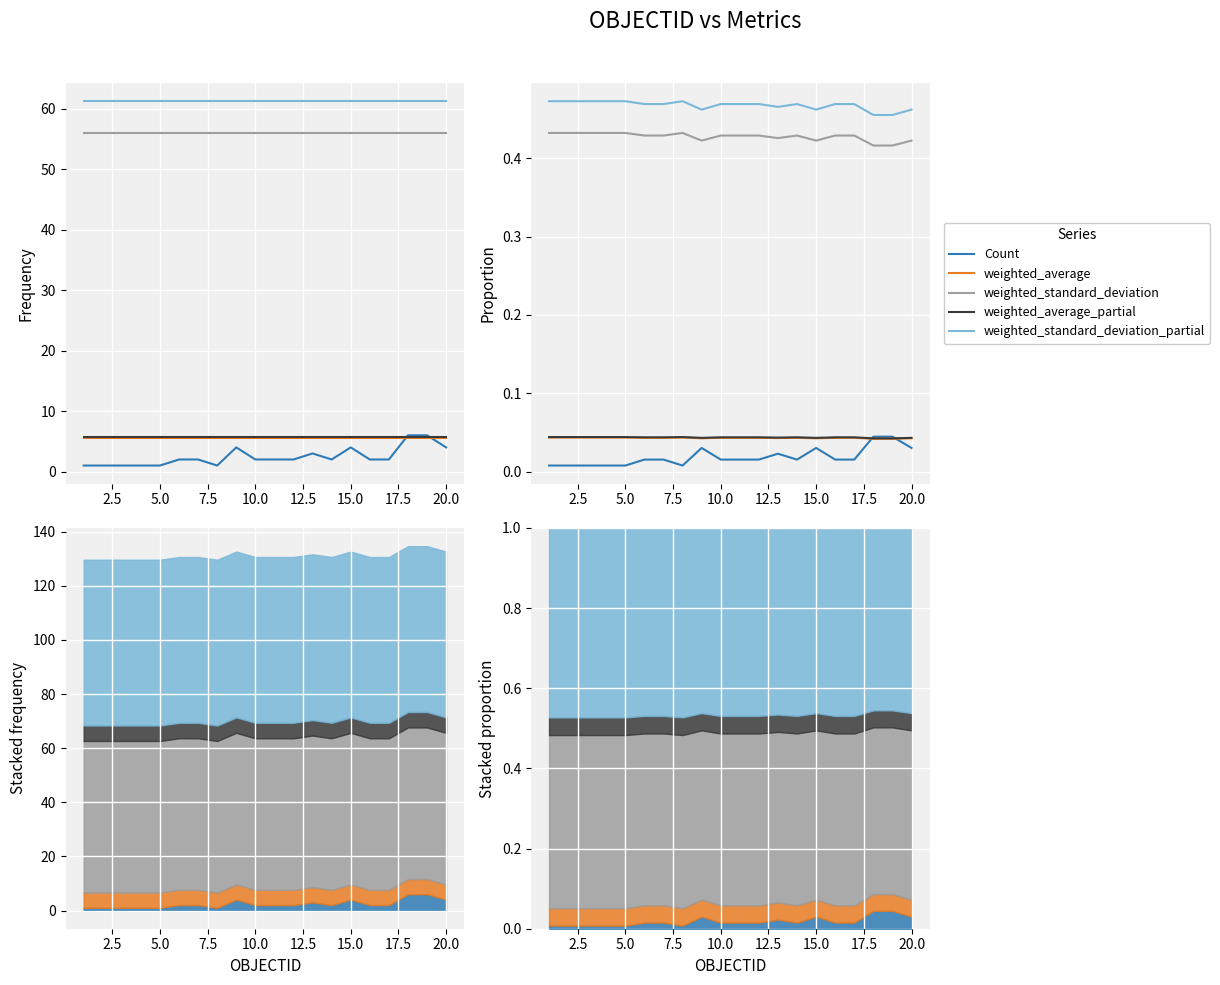

In Count, how many points are lower than both neighbors (excluding endpoints)?

2